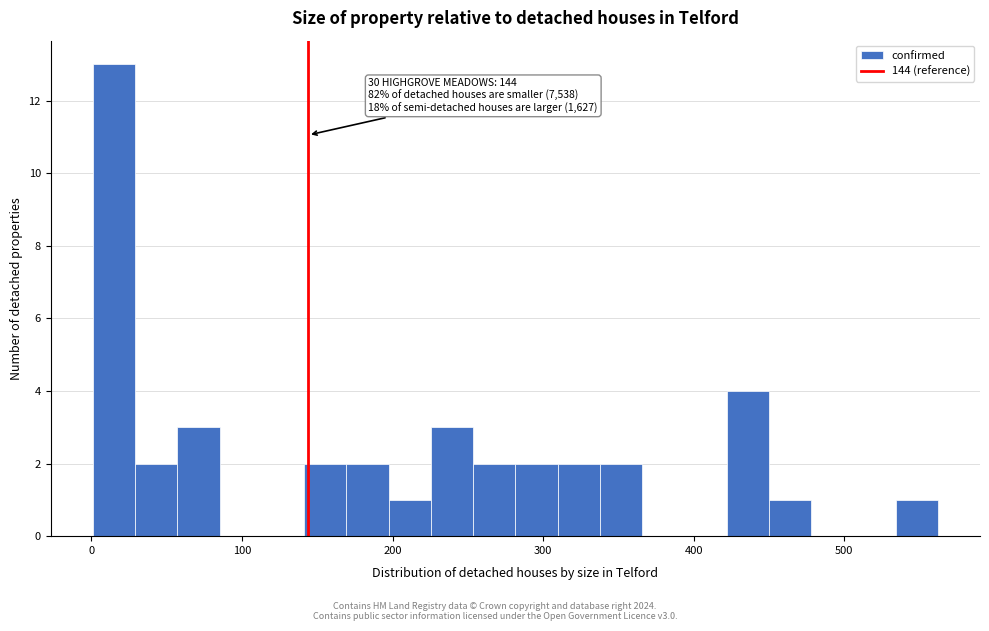

Read against the x-axis, roughly where is the centre of the tallest bar?

20